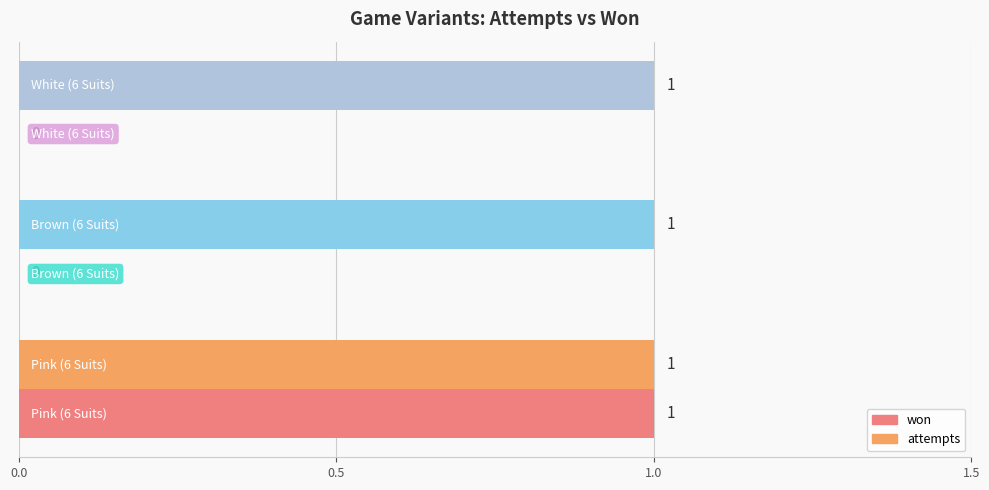

What position from the left is 0.0?

1